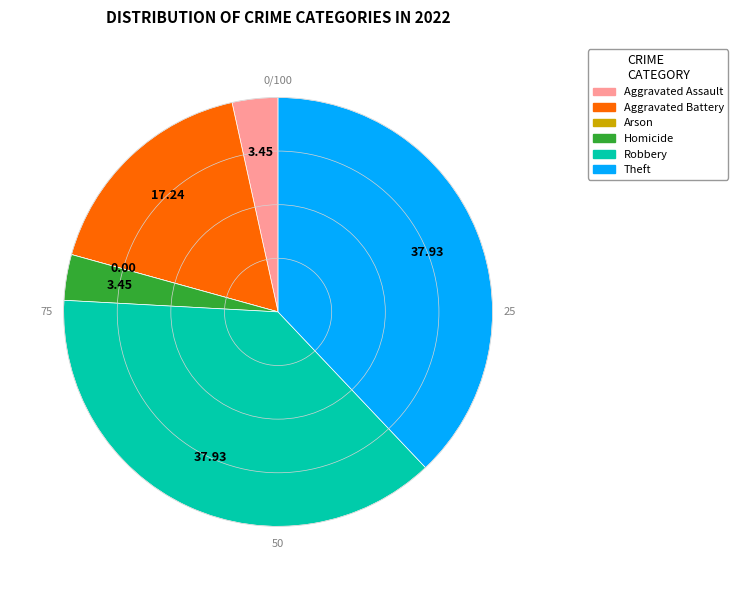

Combined, do Homicide and Aggravated Assault account for over 50%?

No